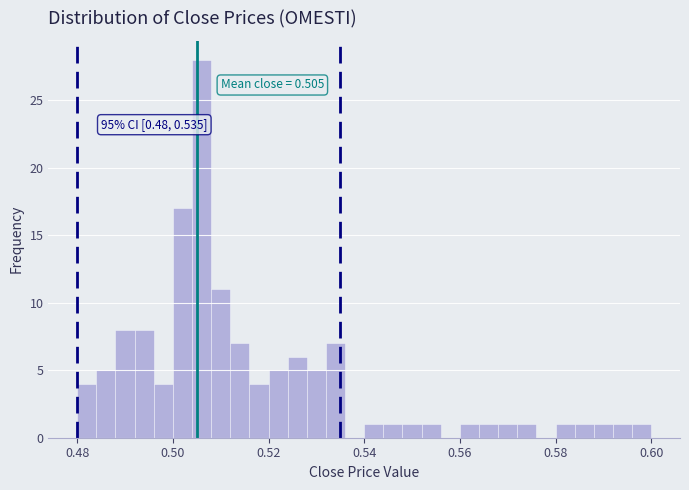

Read against the x-axis, roughly where is the centre of the tallest bar?

0.506